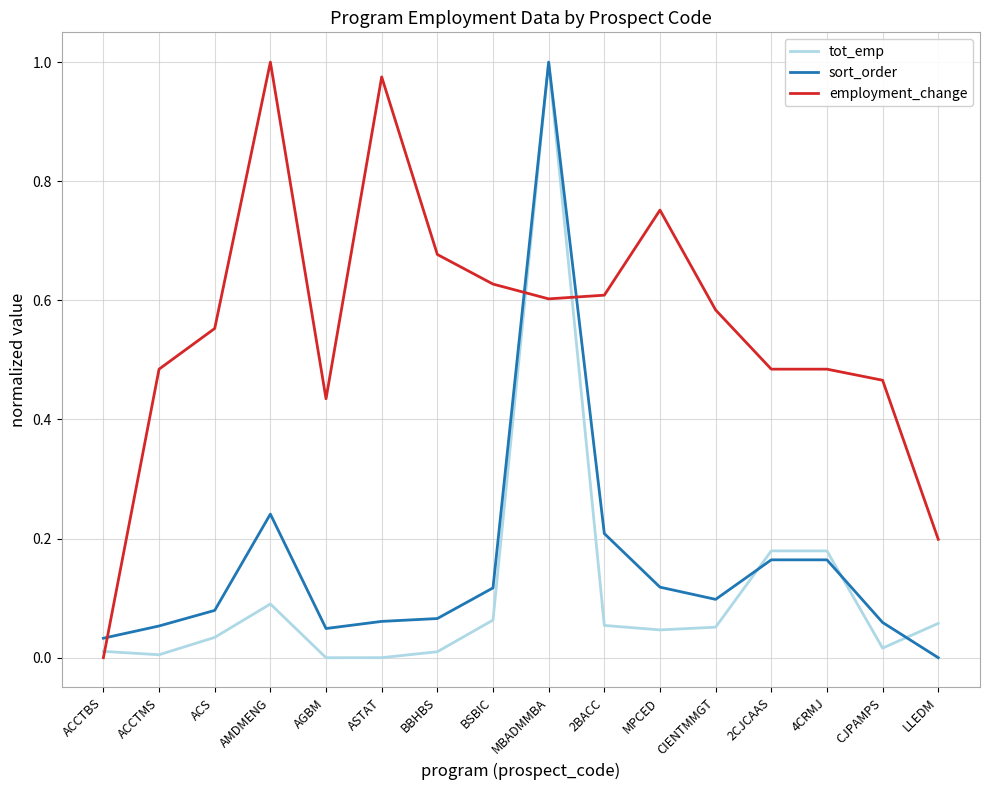

How many series are shown in this chart?

3